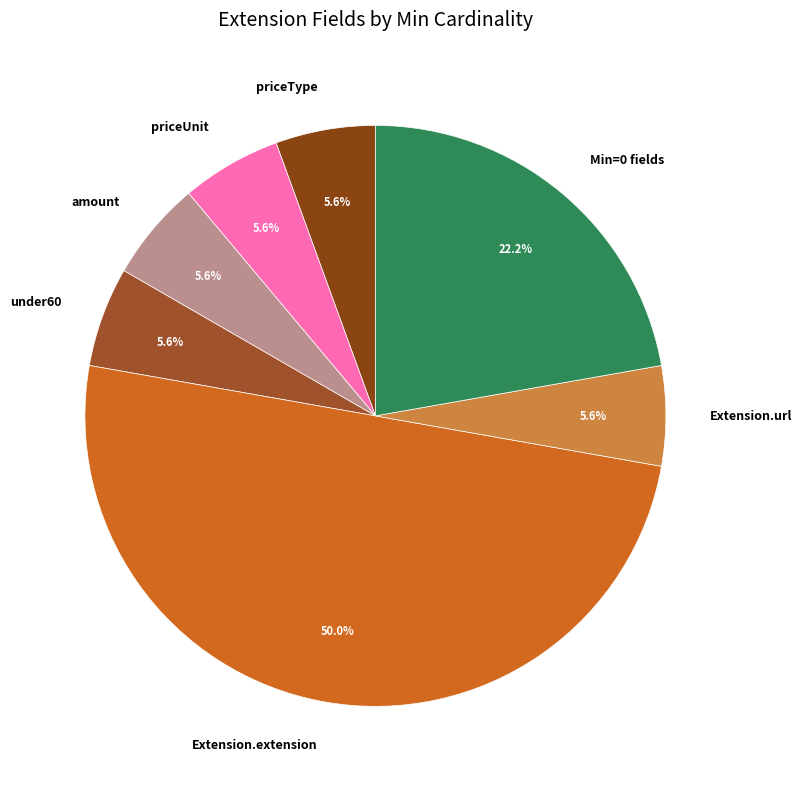

What percentage is NOT represented by priceUnit?

94.4%